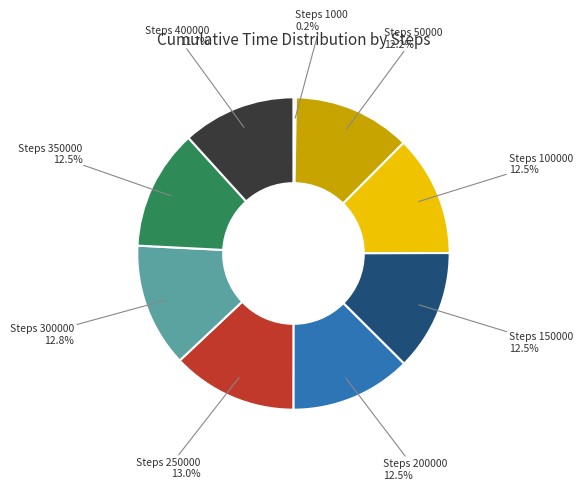

Does any single category account for the majority?

No